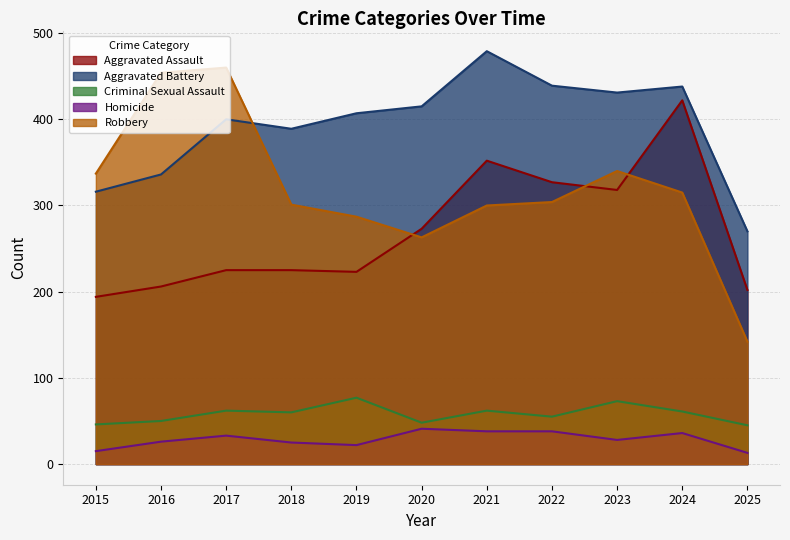

What is the difference between the highest and lowest values at 2021?

441